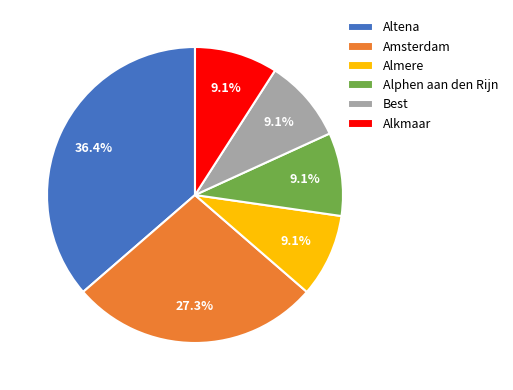

What percentage is the Almere slice, to the nearest percent?

9%